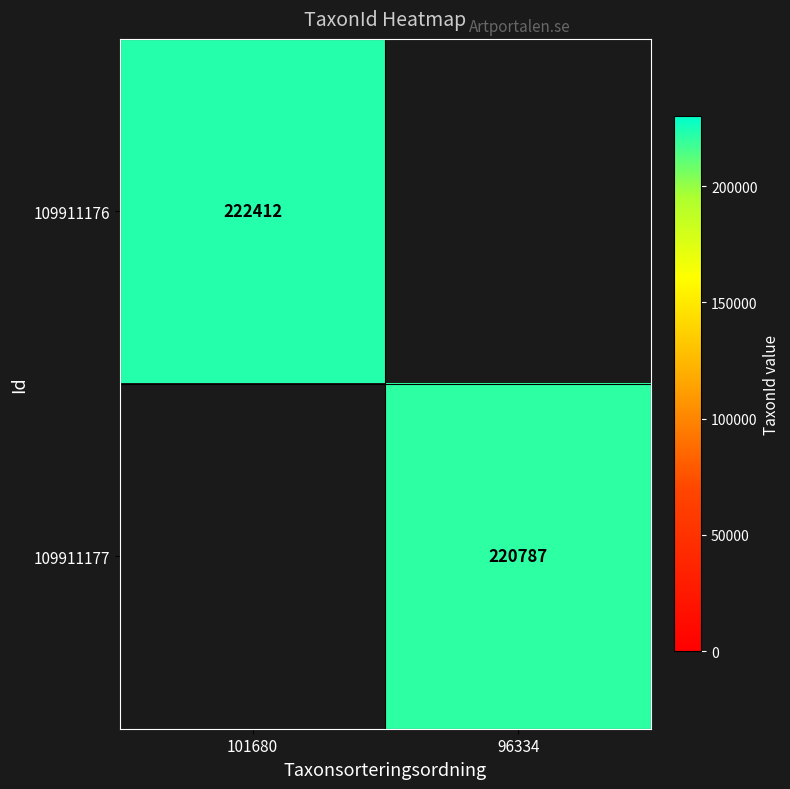

What is the total value across all series at 101680?

222412